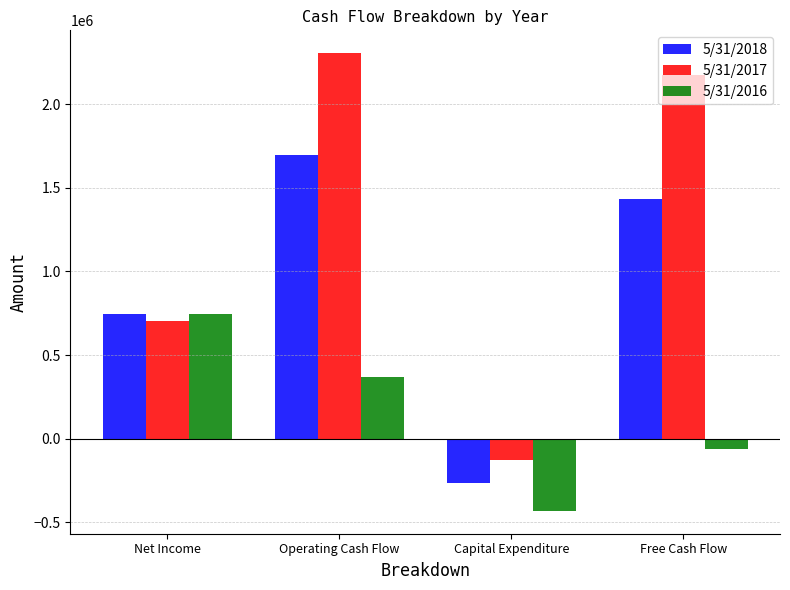

At which label does 5/31/2018 reach its peak?

Operating Cash Flow